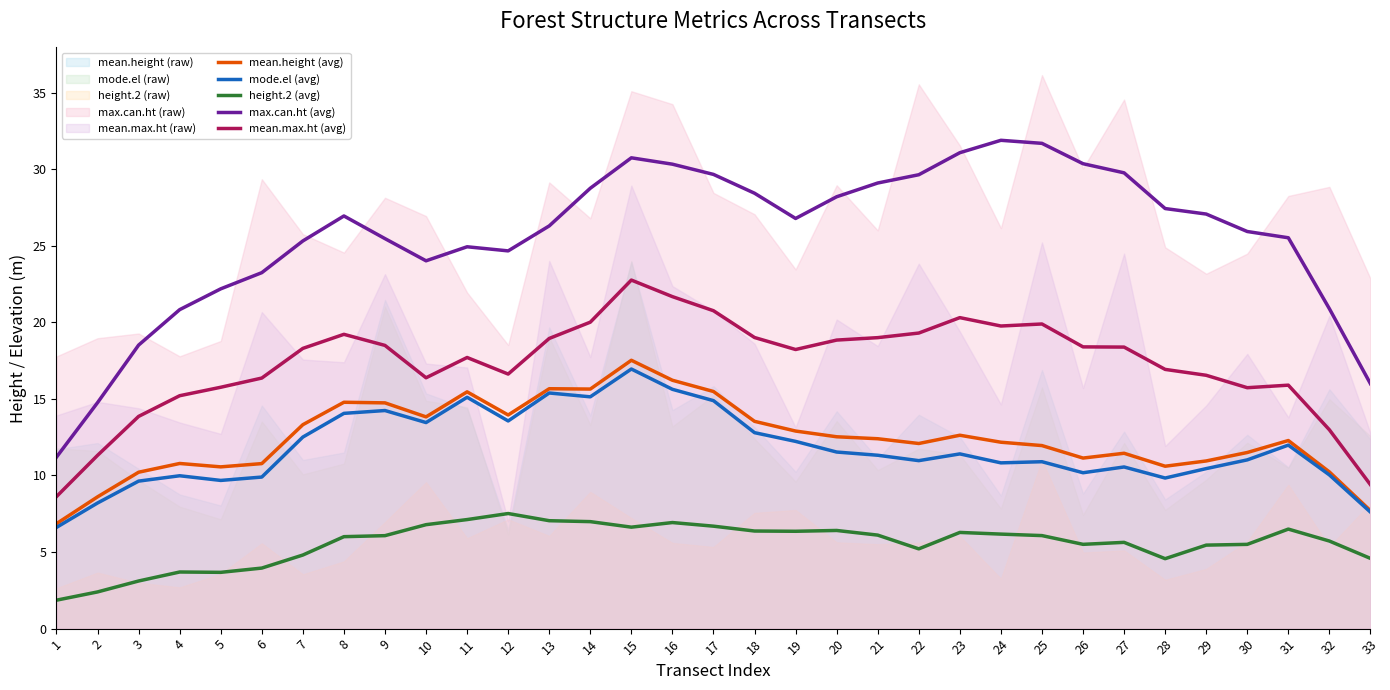

Does the chart display data point markers on the line(s)?

No